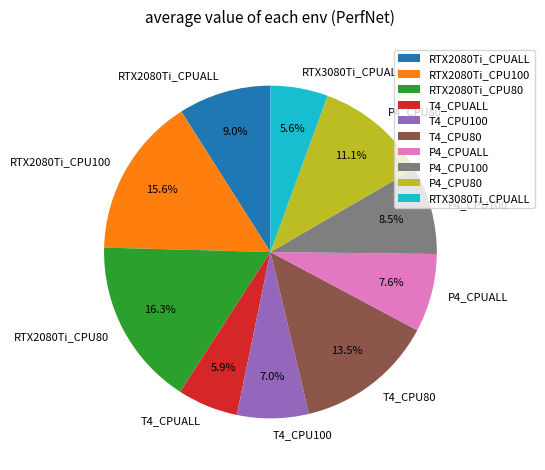

Is there any slice that represents more than half of the pie?

No